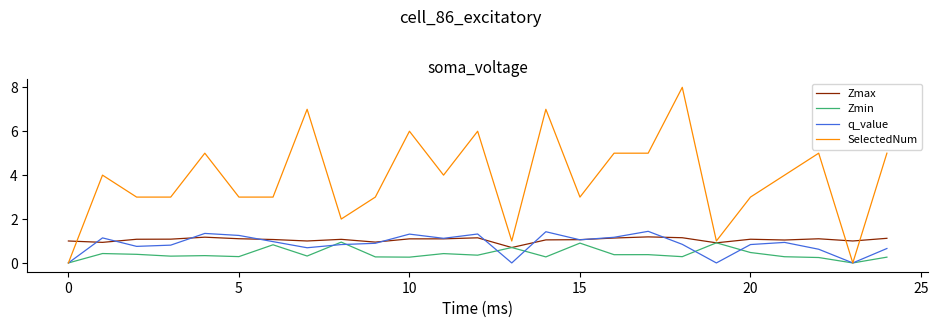

How many lines are shown in the chart?

4